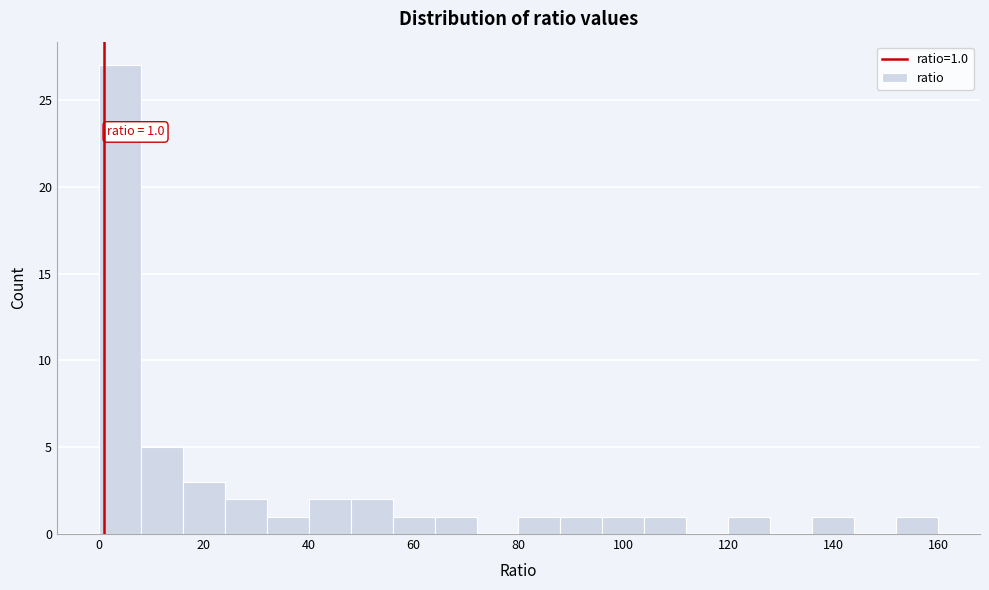

Over which range of the x-axis is the bar tallest?

0 to 8